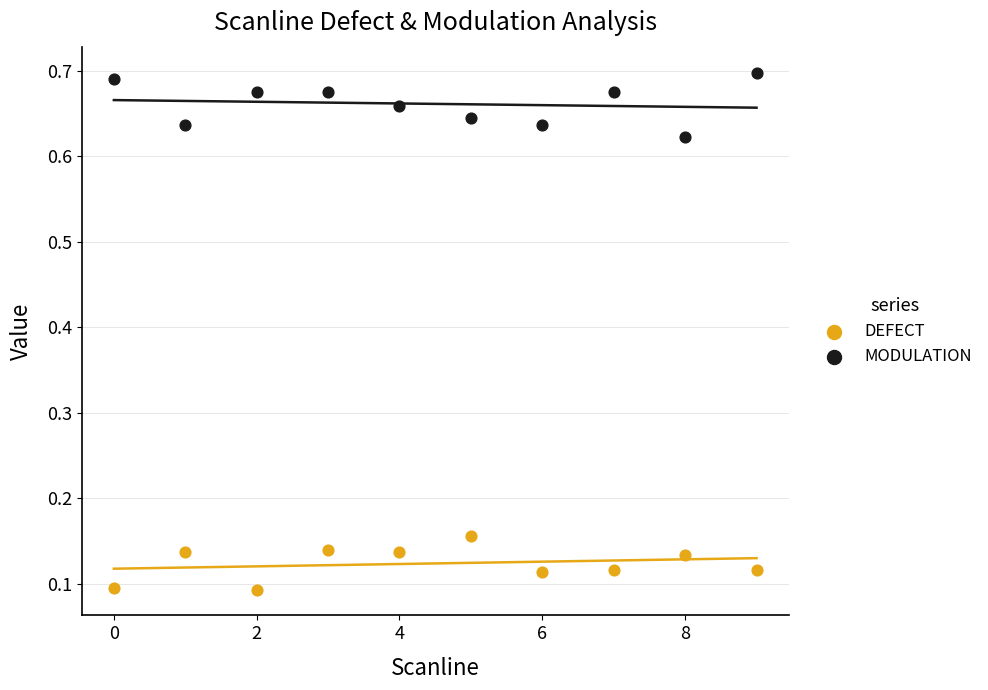

What are all the series names shown in the legend?

DEFECT, MODULATION